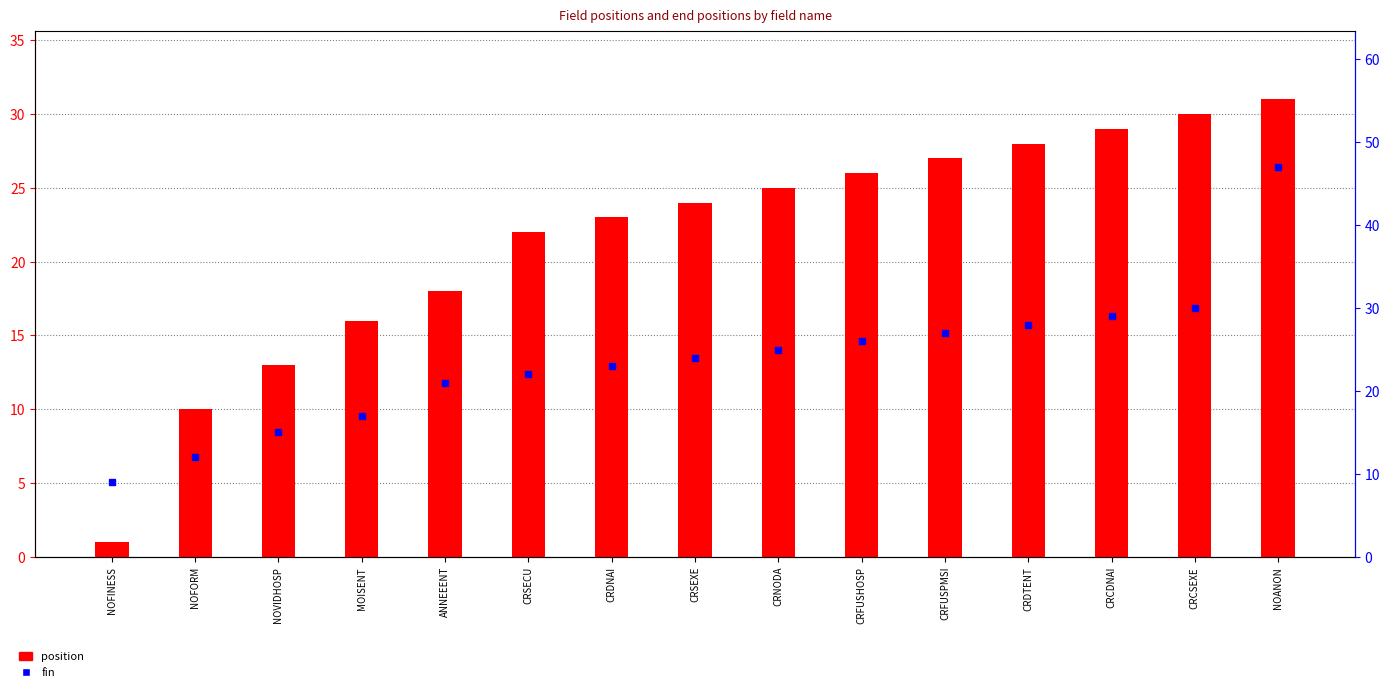

What is the sum of the fin values at MOISENT and NOVIDHOSP?

32